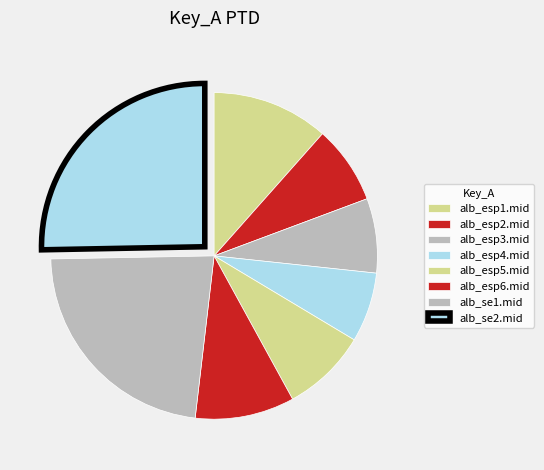

What percentage is the alb_esp1.mid slice, to the nearest percent?

12%